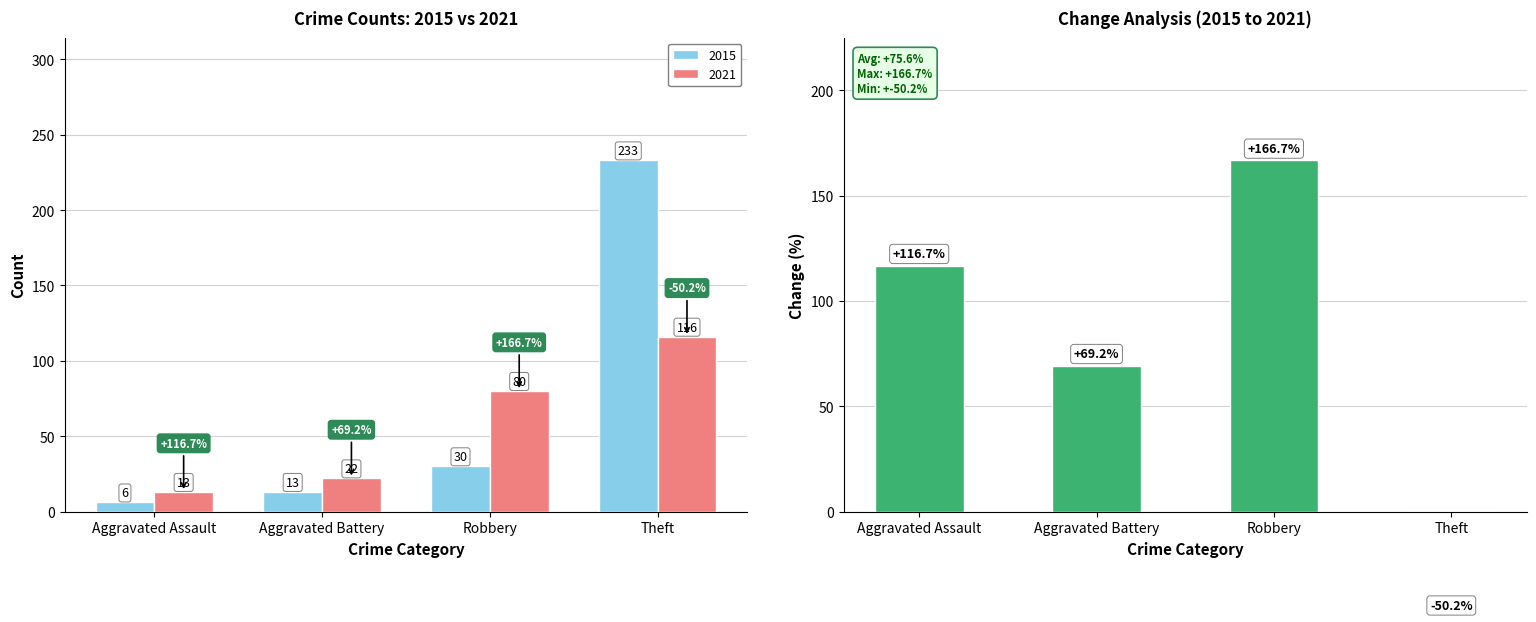

Reading left to right, list all the values displayed in this chart.

Aggravated Assault=116.7	Aggravated Battery=69.2	Robbery=166.7	Theft=-50.2